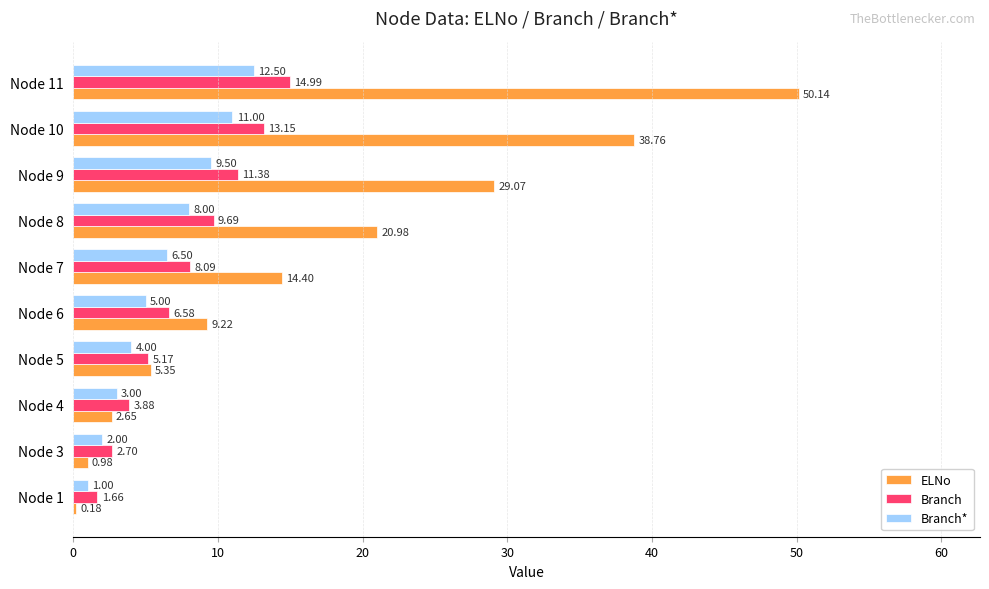

Between Node 5 and Node 8, which series saw the biggest shift?

ELNo